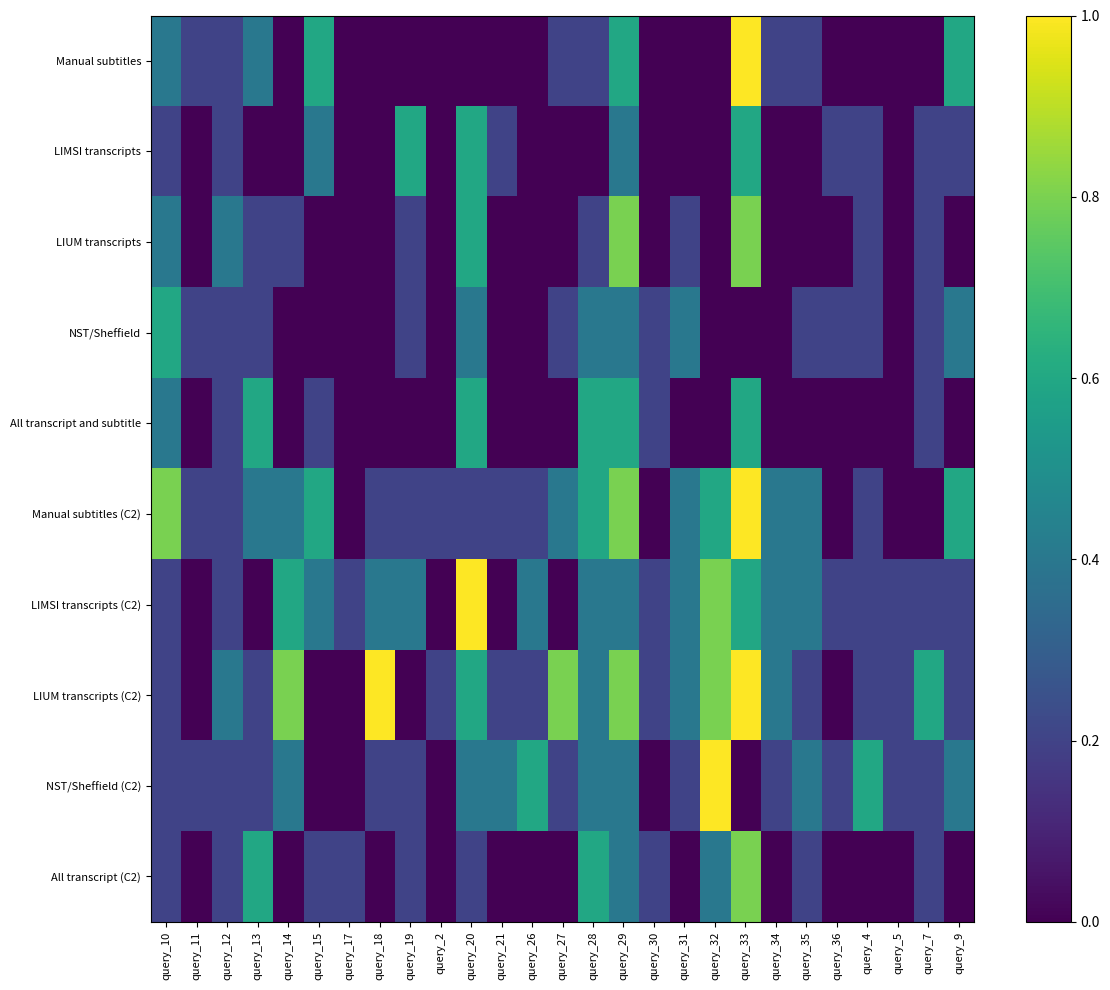

Reading right to left, what are all the values shown in this chart?

Manual subtitles: query_9=0.6	query_7=0.0	query_5=0.0	query_4=0.0	query_36=0.0	query_35=0.2	query_34=0.2	query_33=1.0	query_32=0.0	query_31=0.0	query_30=0.0	query_29=0.6	query_28=0.2	query_27=0.2	query_26=0.0	query_21=0.0	query_20=0.0	query_2=0.0	query_19=0.0	query_18=0.0	query_17=0.0	query_15=0.6	query_14=0.0	query_13=0.4	query_12=0.2	query_11=0.2	query_10=0.4
LIMSI transcripts: query_9=0.2	query_7=0.2	query_5=0.0	query_4=0.2	query_36=0.2	query_35=0.0	query_34=0.0	query_33=0.6	query_32=0.0	query_31=0.0	query_30=0.0	query_29=0.4	query_28=0.0	query_27=0.0	query_26=0.0	query_21=0.2	query_20=0.6	query_2=0.0	query_19=0.6	query_18=0.0	query_17=0.0	query_15=0.4	query_14=0.0	query_13=0.0	query_12=0.2	query_11=0.0	query_10=0.2
LIUM transcripts: query_9=0.0	query_7=0.2	query_5=0.0	query_4=0.2	query_36=0.0	query_35=0.0	query_34=0.0	query_33=0.8	query_32=0.0	query_31=0.2	query_30=0.0	query_29=0.8	query_28=0.2	query_27=0.0	query_26=0.0	query_21=0.0	query_20=0.6	query_2=0.0	query_19=0.2	query_18=0.0	query_17=0.0	query_15=0.0	query_14=0.2	query_13=0.2	query_12=0.4	query_11=0.0	query_10=0.4
NST/Sheffield: query_9=0.4	query_7=0.2	query_5=0.0	query_4=0.2	query_36=0.2	query_35=0.2	query_34=0.0	query_33=0.0	query_32=0.0	query_31=0.4	query_30=0.2	query_29=0.4	query_28=0.4	query_27=0.2	query_26=0.0	query_21=0.0	query_20=0.4	query_2=0.0	query_19=0.2	query_18=0.0	query_17=0.0	query_15=0.0	query_14=0.0	query_13=0.2	query_12=0.2	query_11=0.2	query_10=0.6
All transcript and subtitle: query_9=0.0	query_7=0.2	query_5=0.0	query_4=0.0	query_36=0.0	query_35=0.0	query_34=0.0	query_33=0.6	query_32=0.0	query_31=0.0	query_30=0.2	query_29=0.6	query_28=0.6	query_27=0.0	query_26=0.0	query_21=0.0	query_20=0.6	query_2=0.0	query_19=0.0	query_18=0.0	query_17=0.0	query_15=0.2	query_14=0.0	query_13=0.6	query_12=0.2	query_11=0.0	query_10=0.4
Manual subtitles (C2): query_9=0.6	query_7=0.0	query_5=0.0	query_4=0.2	query_36=0.0	query_35=0.4	query_34=0.4	query_33=1.0	query_32=0.6	query_31=0.4	query_30=0.0	query_29=0.8	query_28=0.6	query_27=0.4	query_26=0.2	query_21=0.2	query_20=0.2	query_2=0.2	query_19=0.2	query_18=0.2	query_17=0.0	query_15=0.6	query_14=0.4	query_13=0.4	query_12=0.2	query_11=0.2	query_10=0.8
LIMSI transcripts (C2): query_9=0.2	query_7=0.2	query_5=0.2	query_4=0.2	query_36=0.2	query_35=0.4	query_34=0.4	query_33=0.6	query_32=0.8	query_31=0.4	query_30=0.2	query_29=0.4	query_28=0.4	query_27=0.0	query_26=0.4	query_21=0.0	query_20=1.0	query_2=0.0	query_19=0.4	query_18=0.4	query_17=0.2	query_15=0.4	query_14=0.6	query_13=0.0	query_12=0.2	query_11=0.0	query_10=0.2
LIUM transcripts (C2): query_9=0.2	query_7=0.6	query_5=0.2	query_4=0.2	query_36=0.0	query_35=0.2	query_34=0.4	query_33=1.0	query_32=0.8	query_31=0.4	query_30=0.2	query_29=0.8	query_28=0.4	query_27=0.8	query_26=0.2	query_21=0.2	query_20=0.6	query_2=0.2	query_19=0.0	query_18=1.0	query_17=0.0	query_15=0.0	query_14=0.8	query_13=0.2	query_12=0.4	query_11=0.0	query_10=0.2
NST/Sheffield (C2): query_9=0.4	query_7=0.2	query_5=0.2	query_4=0.6	query_36=0.2	query_35=0.4	query_34=0.2	query_33=0.0	query_32=1.0	query_31=0.2	query_30=0.0	query_29=0.4	query_28=0.4	query_27=0.2	query_26=0.6	query_21=0.4	query_20=0.4	query_2=0.0	query_19=0.2	query_18=0.2	query_17=0.0	query_15=0.0	query_14=0.4	query_13=0.2	query_12=0.2	query_11=0.2	query_10=0.2
All transcript (C2): query_9=0.0	query_7=0.2	query_5=0.0	query_4=0.0	query_36=0.0	query_35=0.2	query_34=0.0	query_33=0.8	query_32=0.4	query_31=0.0	query_30=0.2	query_29=0.4	query_28=0.6	query_27=0.0	query_26=0.0	query_21=0.0	query_20=0.2	query_2=0.0	query_19=0.2	query_18=0.0	query_17=0.2	query_15=0.2	query_14=0.0	query_13=0.6	query_12=0.2	query_11=0.0	query_10=0.2